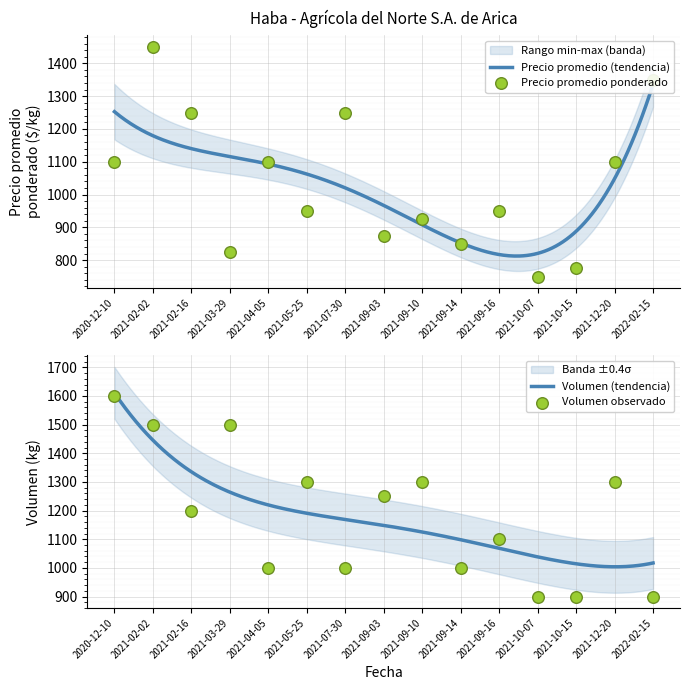

At which category is the sum across all series the highest?

2021-02-02